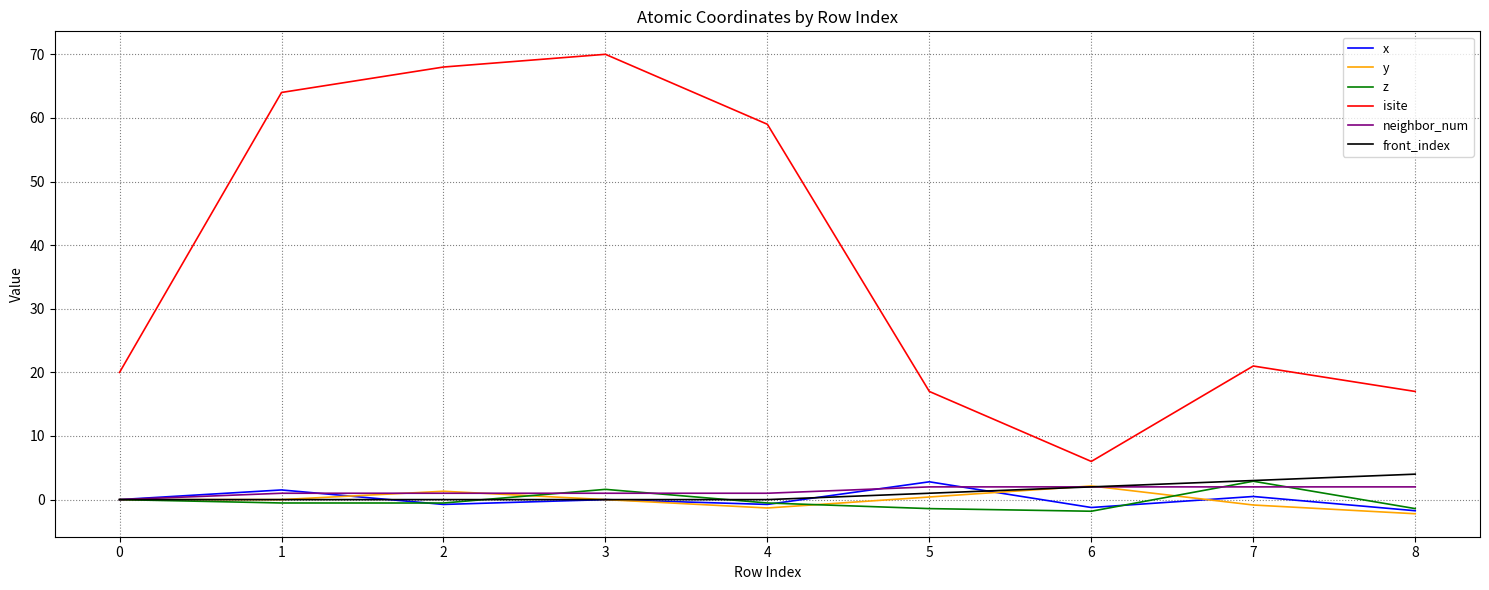

Which series has the largest total across all categories?

isite